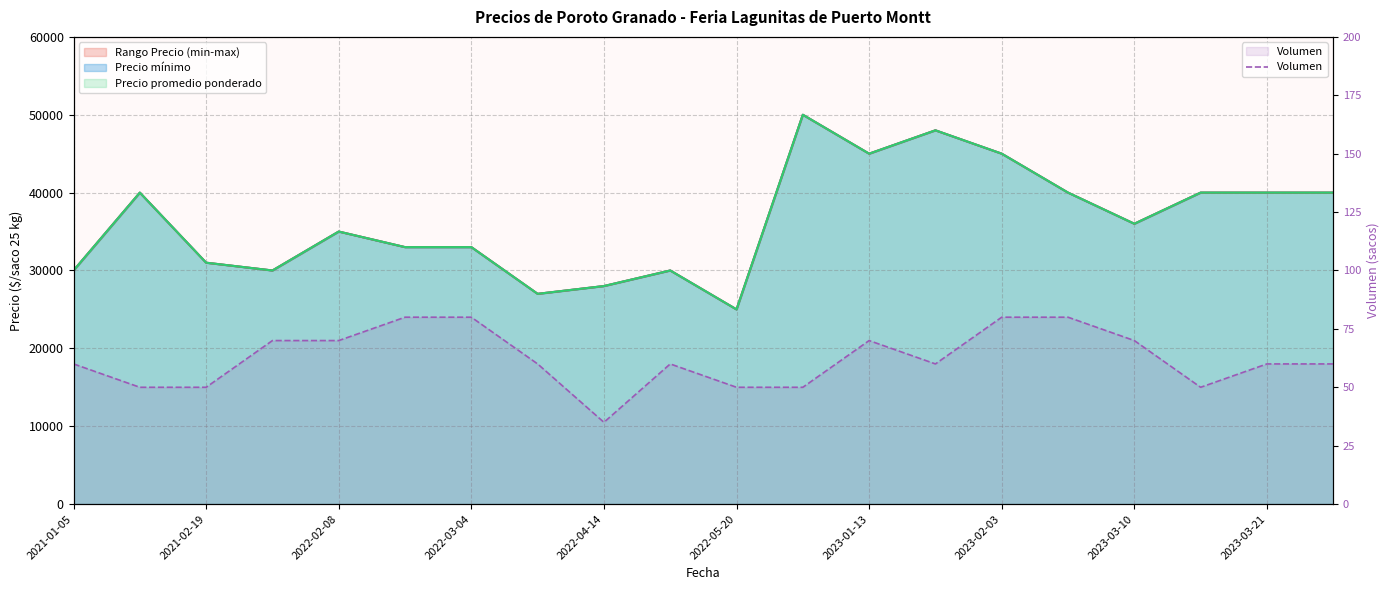

What is the minimum value for Volumen?

35